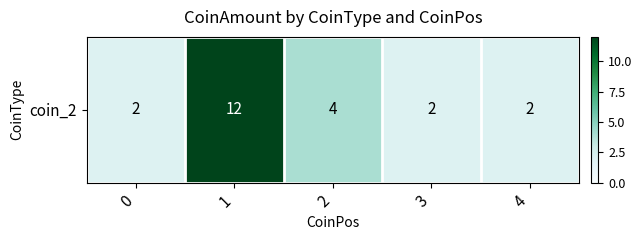

What is the change in value from 1 to 2?

-8